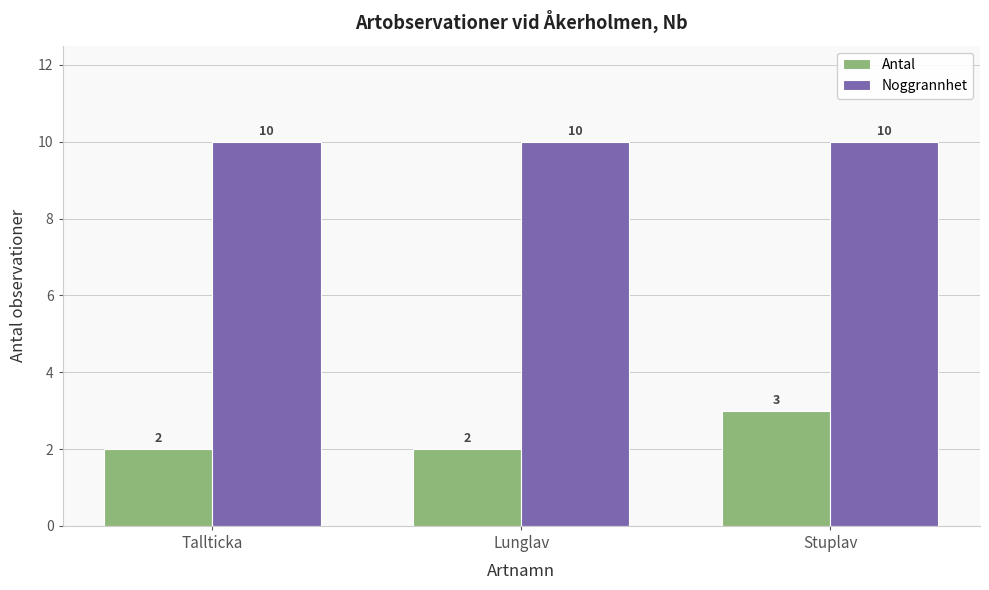

Reading right to left, what are all the values shown in this chart?

Antal: 3	2	2
Noggrannhet: 10	10	10